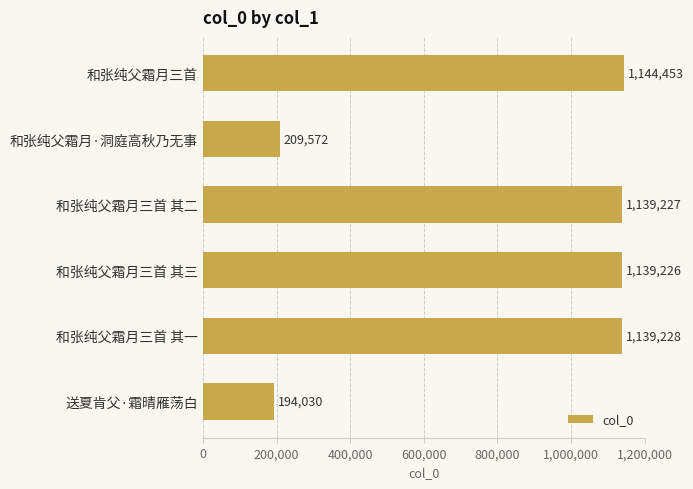

List the labels in order of value, smallest first.

送夏肯父·霜晴雁荡白, 和张纯父霜月·洞庭高秋乃无事, 和张纯父霜月三首 其三, 和张纯父霜月三首 其二, 和张纯父霜月三首 其一, 和张纯父霜月三首